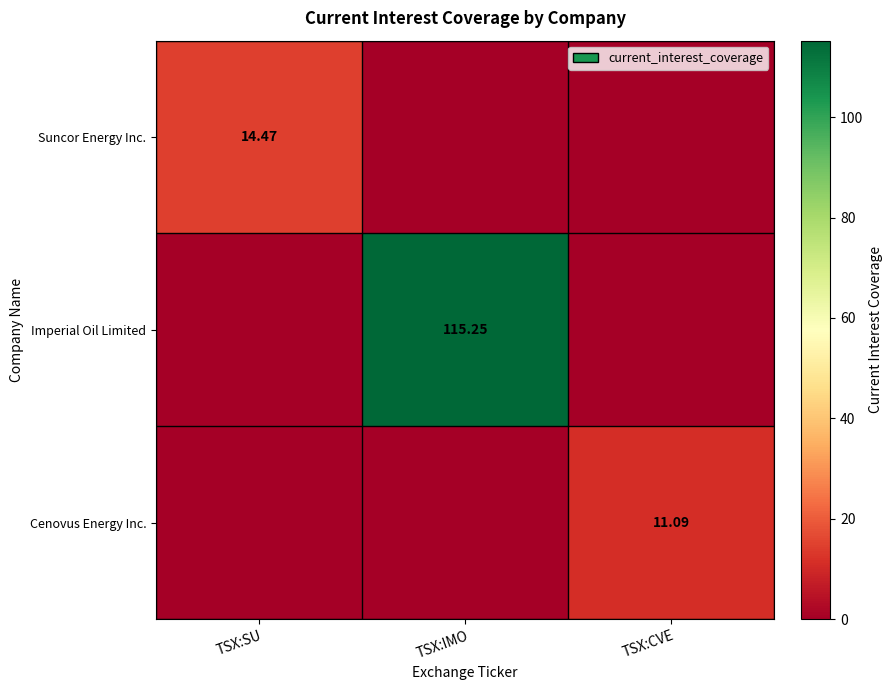

What is the sum of all Cenovus Energy Inc. values?

11.1